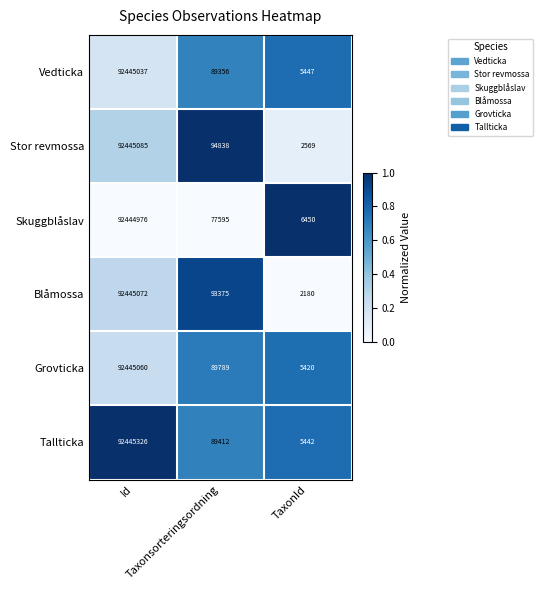

Which series has the largest total across all categories?

Stor revmossa